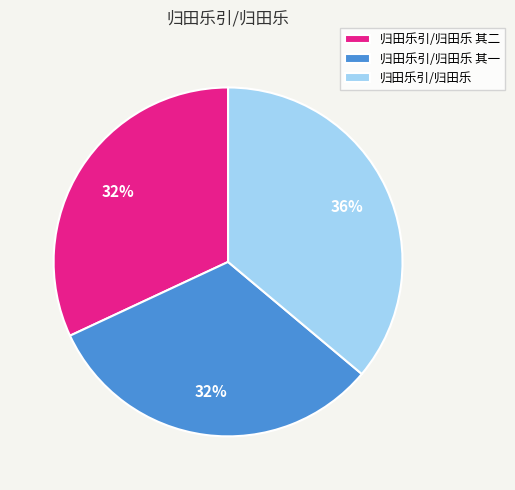

Is it true that 归田乐引/归田乐 is 36% of the pie?

True